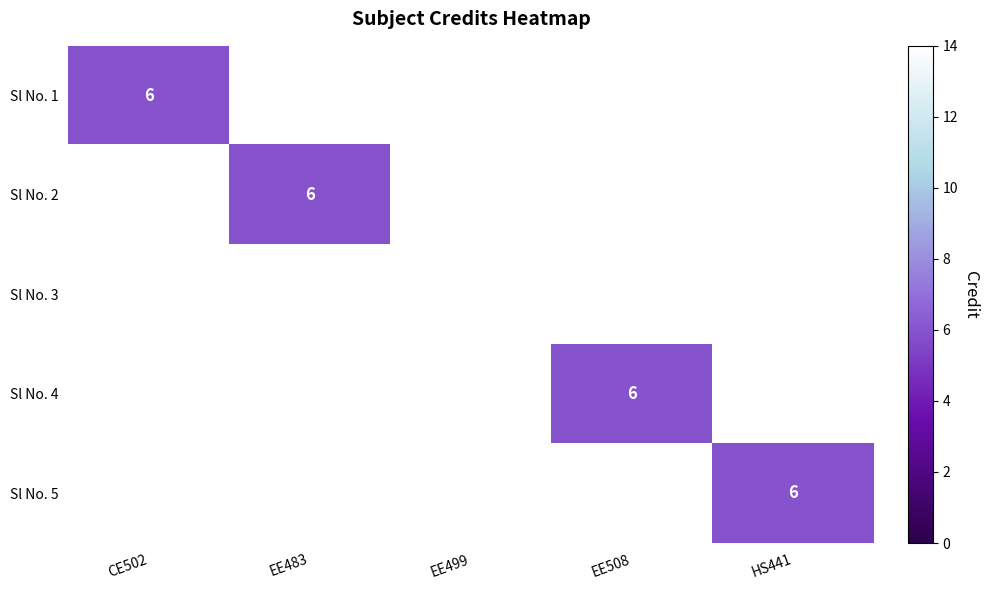

At how many categories does at least one series exceed 11?

1